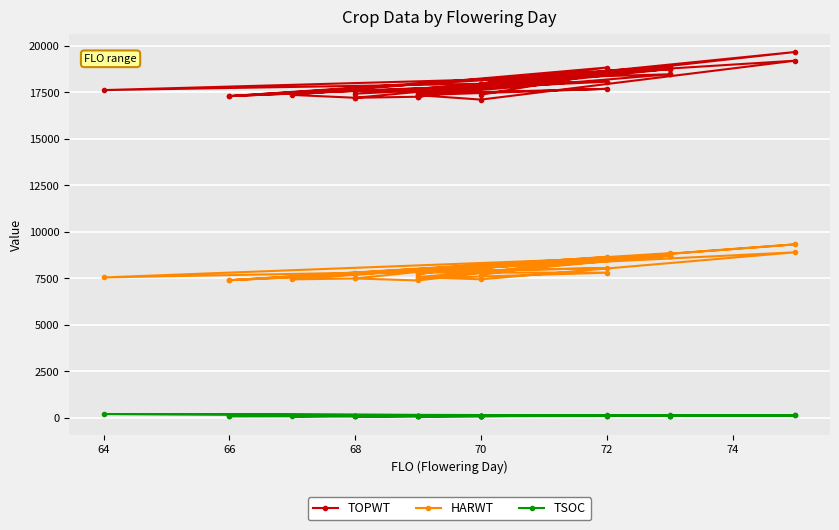

Rank the series by their maximum value, from lowest to highest.

TSOC, HARWT, TOPWT